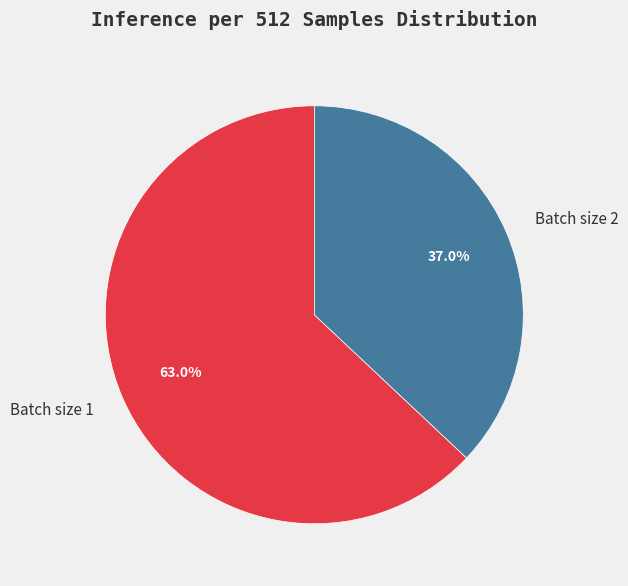

Between Batch size 2 and Batch size 1, which is larger?

Batch size 1